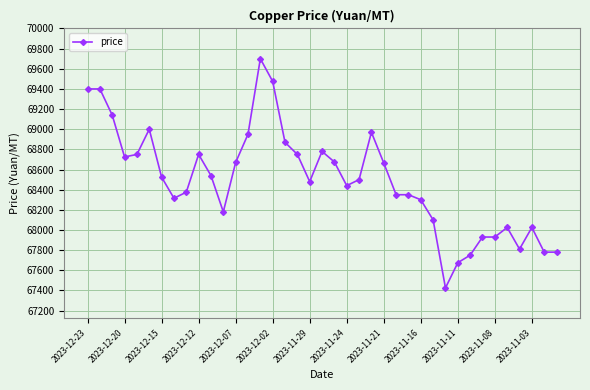

True or false: there are more than 1 points higher than both neighbors.

True